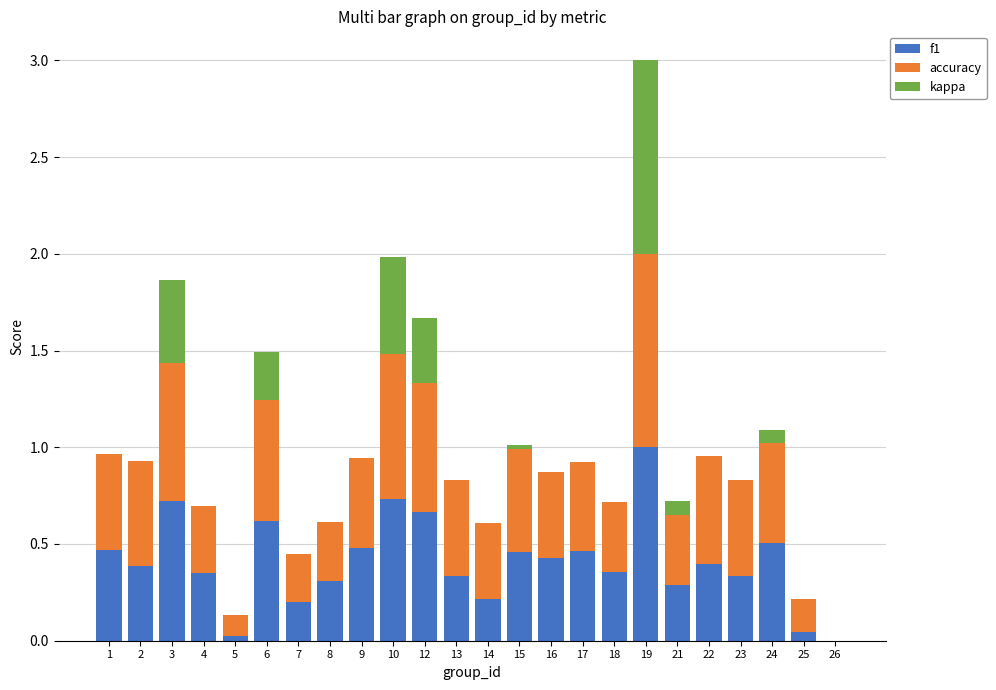

At which category is the sum across all series the highest?

19